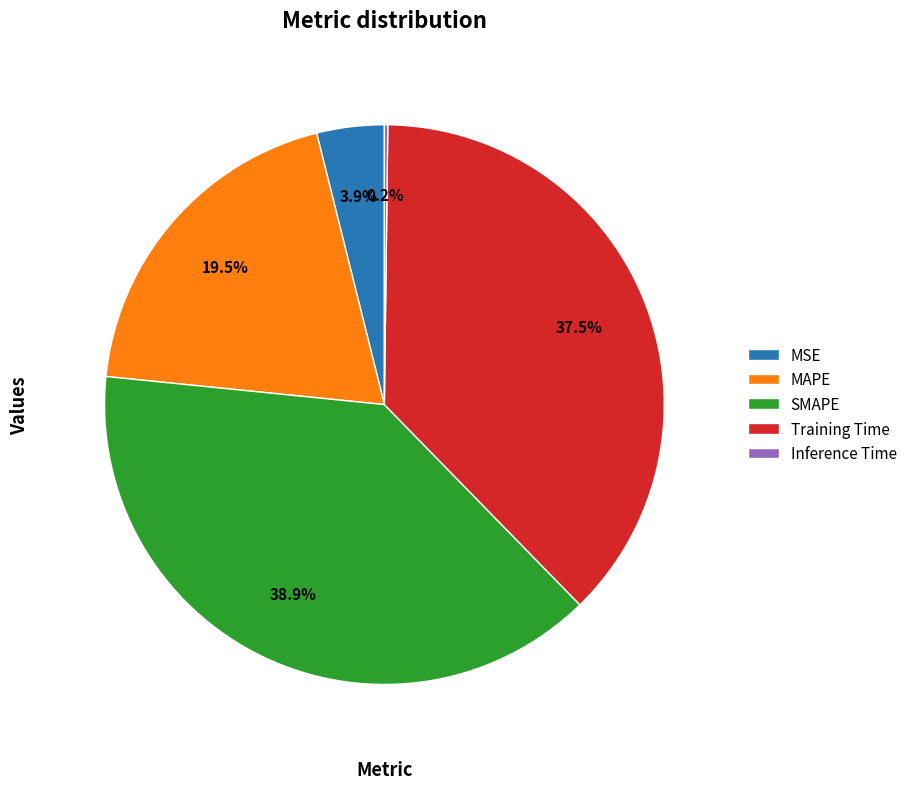

To the nearest percent, what is the average slice percentage?

20%